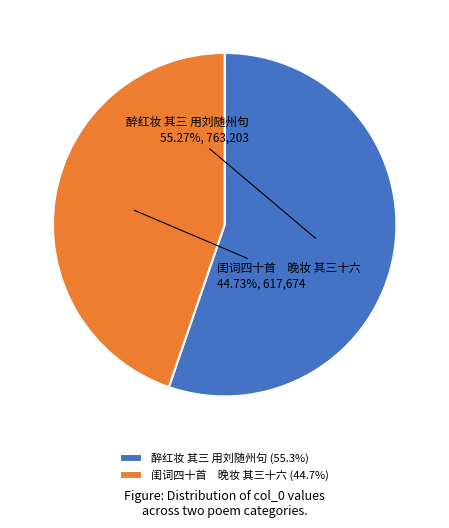

The 醉红妆 其三 用刘随州句 slice represents 46% of the pie. True or false?

False